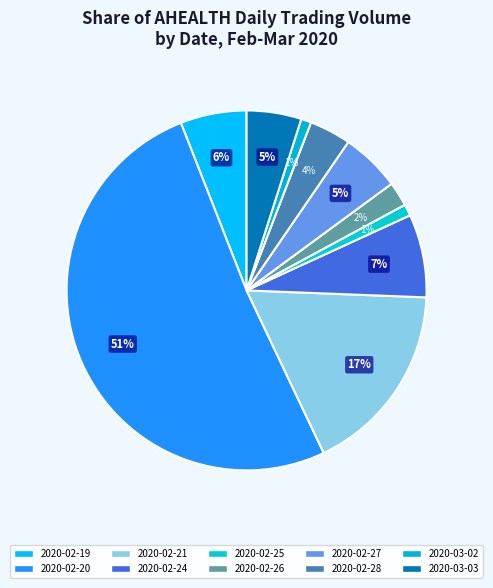

Count the number of slices in the pie.

10